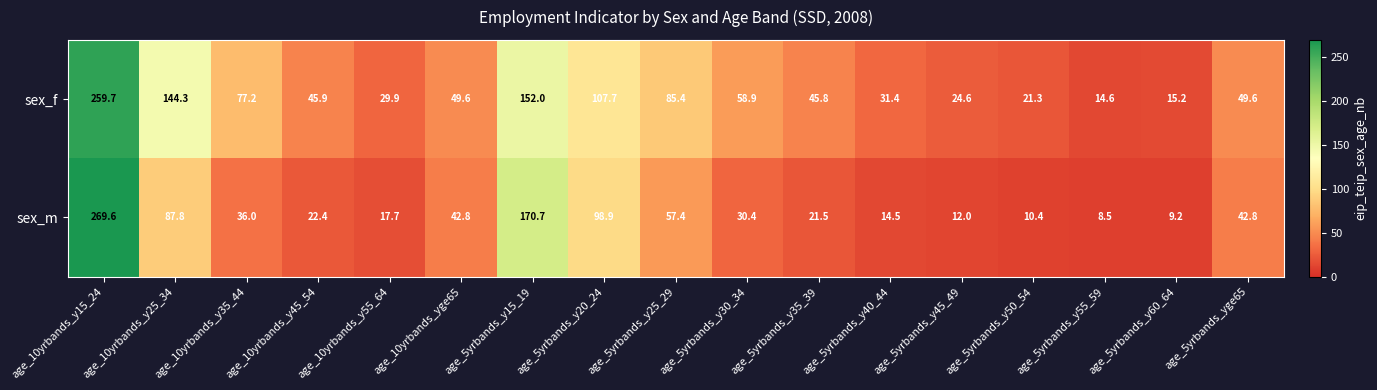

Between age_5yrbands_y20_24 and age_5yrbands_y50_54, which series saw the biggest shift?

sex_m